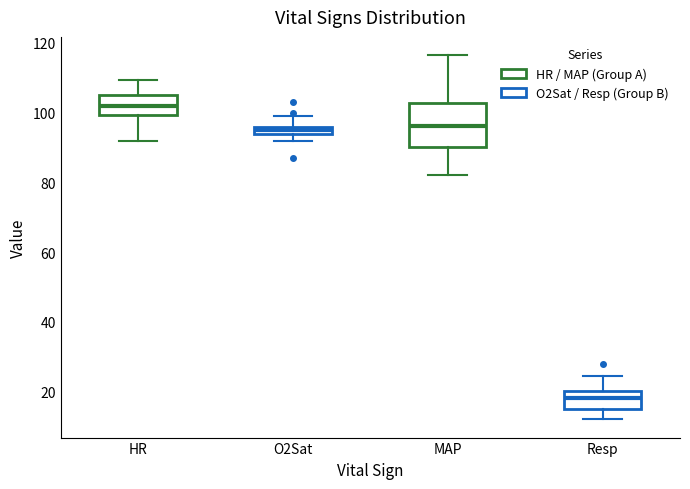

Comparing the boxes themselves (not the whiskers), which one is the tallest?

MAP